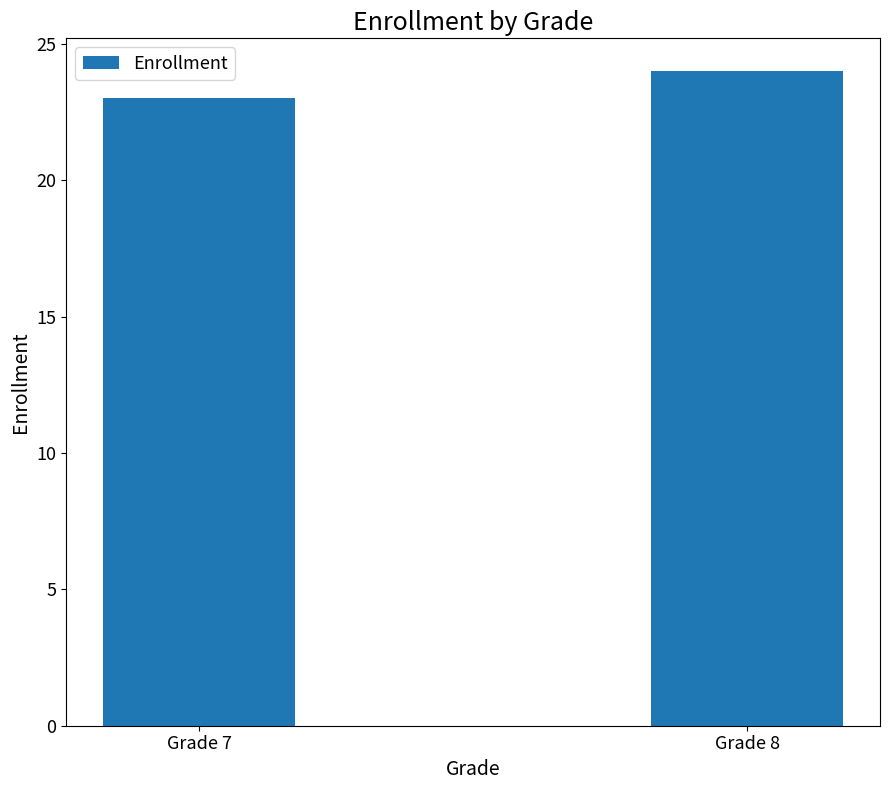

What is the approximate value at Grade 7?

23